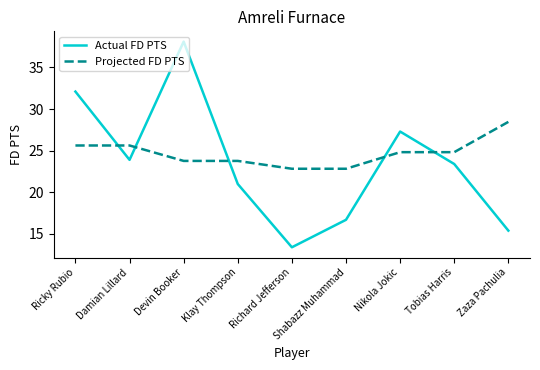

List the series in order of their overall mean, highest first.

Projected FD PTS, Actual FD PTS